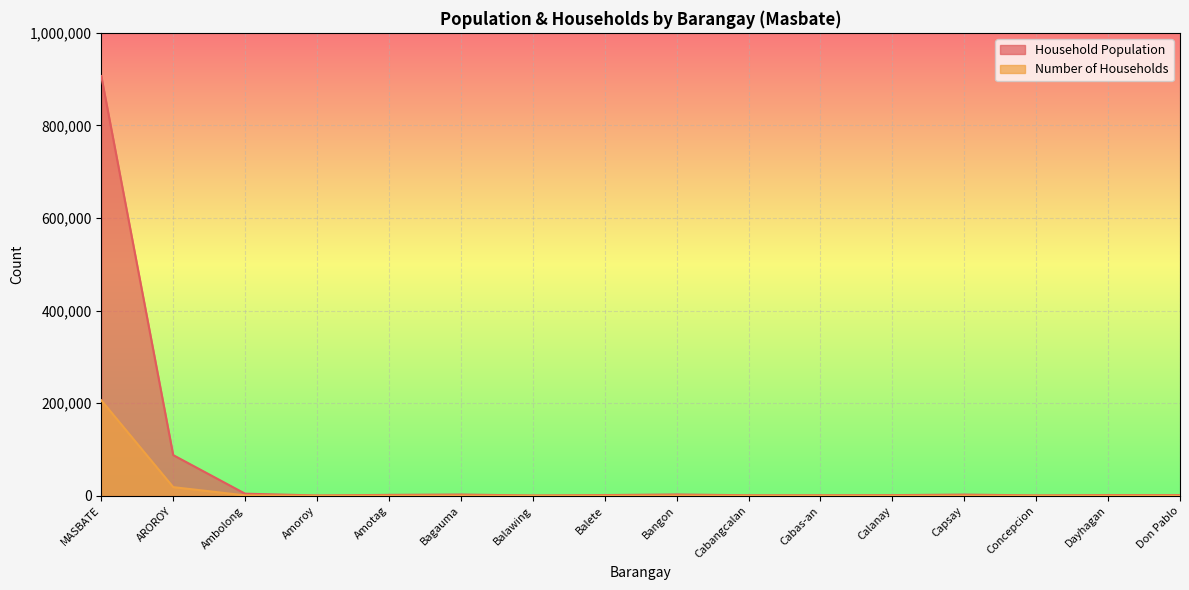

The Household Population series shows 809 at Amoroy. True or false?

True